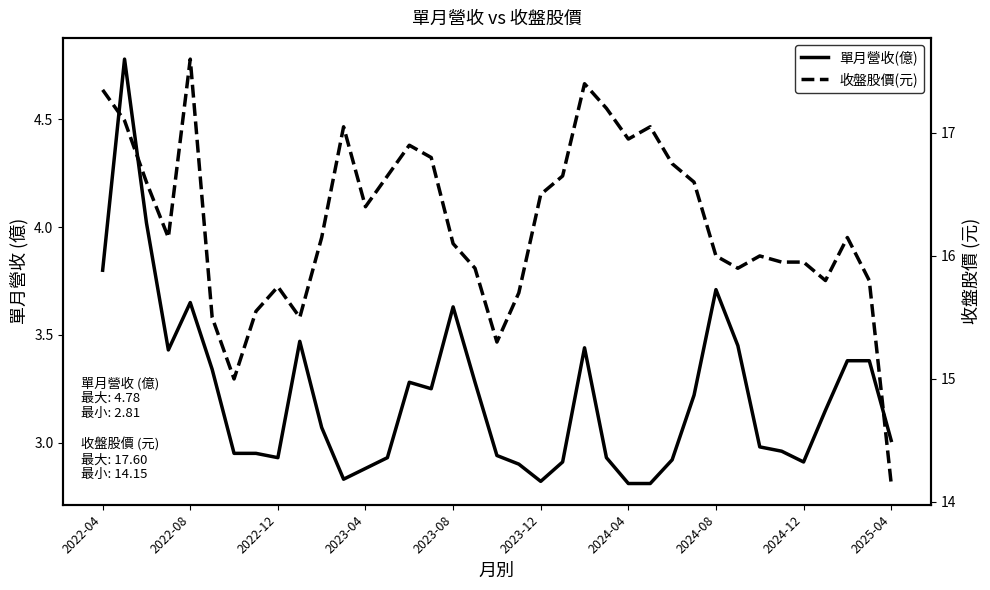

Count the number of categories in the chart.

37